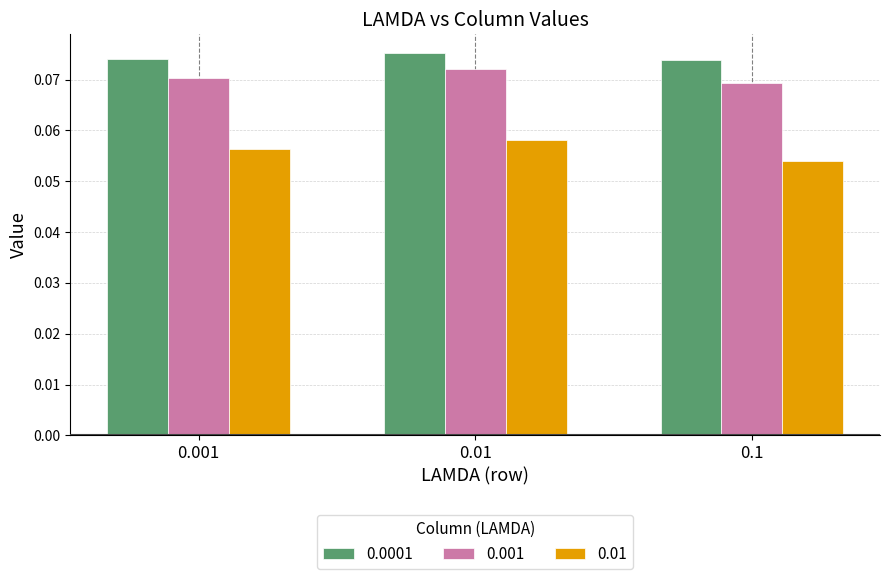

At which category is the sum across all series the highest?

0.01